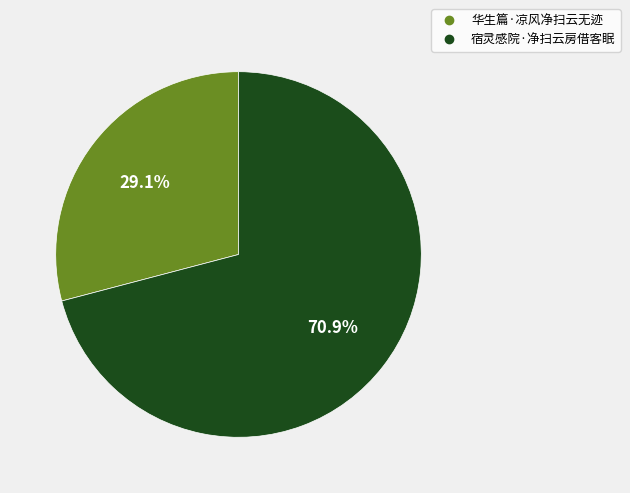

Which slice is the largest?

宿灵感院·净扫云房借客眠